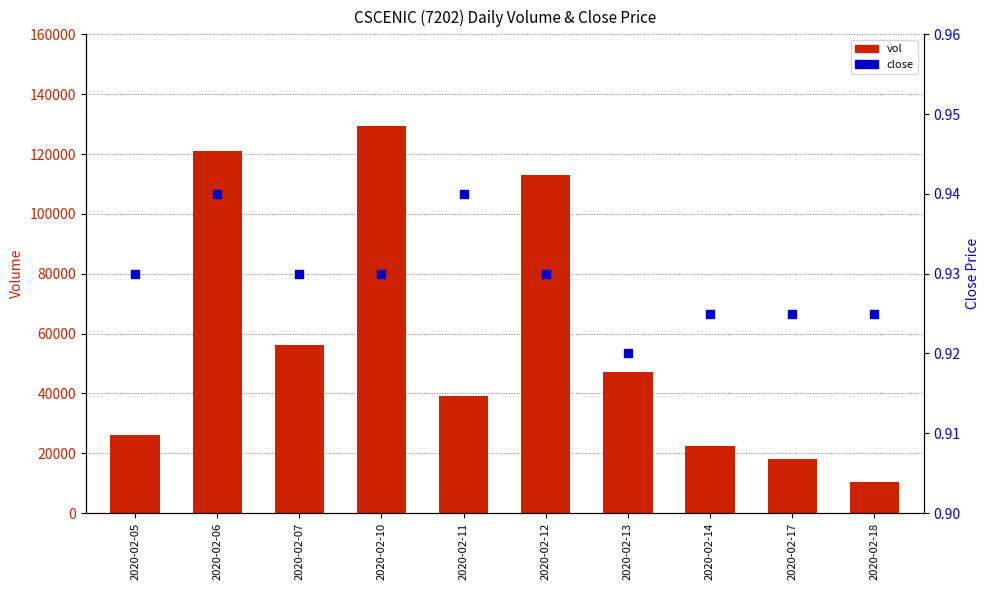

Which series contains the lowest Y value?

close